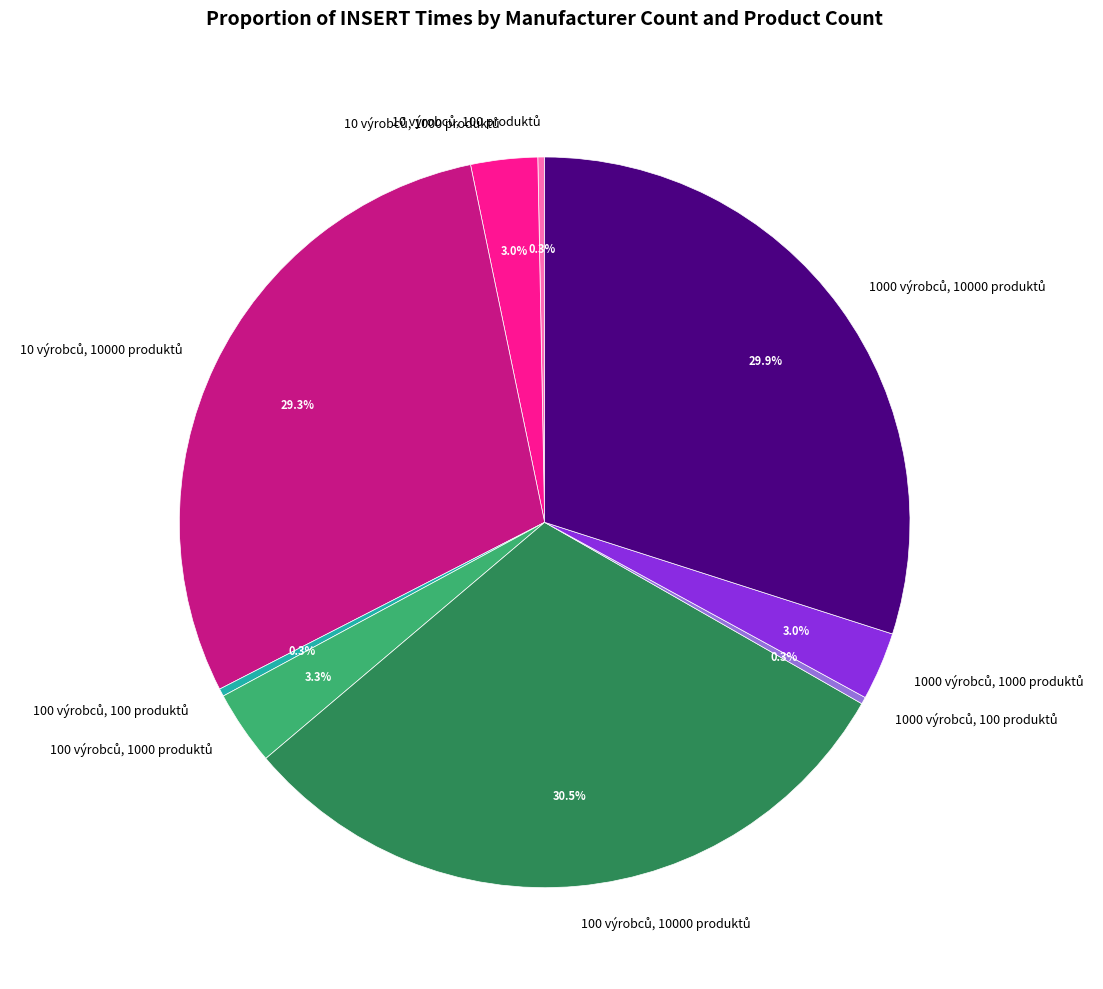

Is there a majority slice in this chart?

No